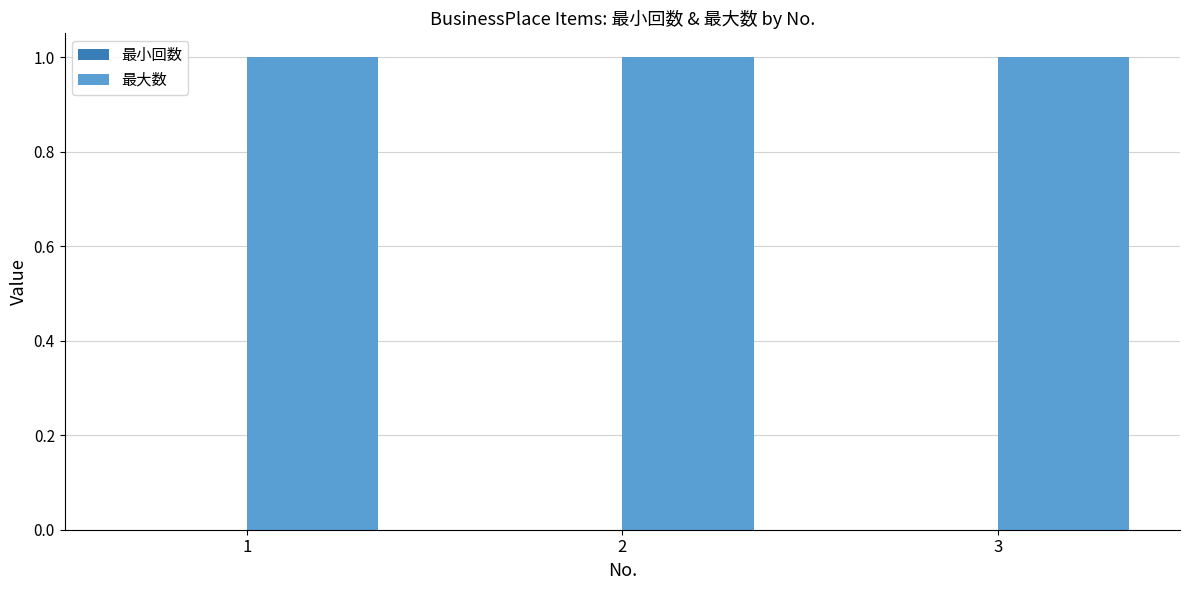

Where is 最小回数 nearest to the value 0?

1